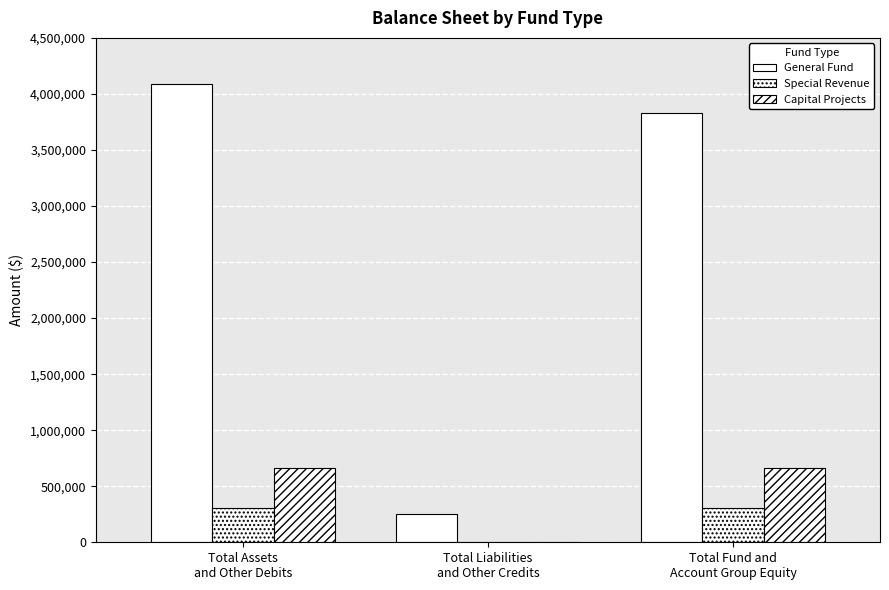

Reading right to left, extract all data points from this chart.

General Fund: Total Fund and
Account Group Equity=3831742	Total Liabilities
and Other Credits=256349	Total Assets
and Other Debits=4088091
Special Revenue: Total Fund and
Account Group Equity=301917	Total Liabilities
and Other Credits=0	Total Assets
and Other Debits=301917
Capital Projects: Total Fund and
Account Group Equity=666572	Total Liabilities
and Other Credits=437	Total Assets
and Other Debits=667009